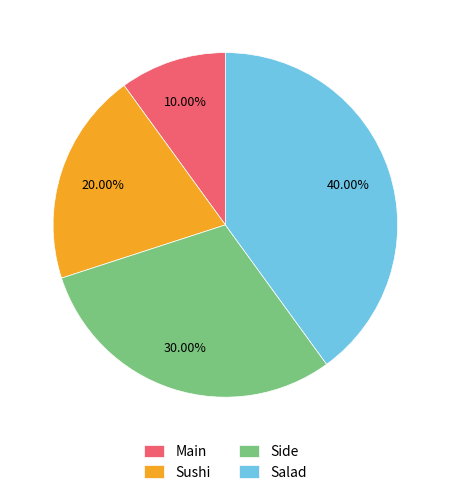

To the nearest percent, what percentage of the pie is Salad?

40%